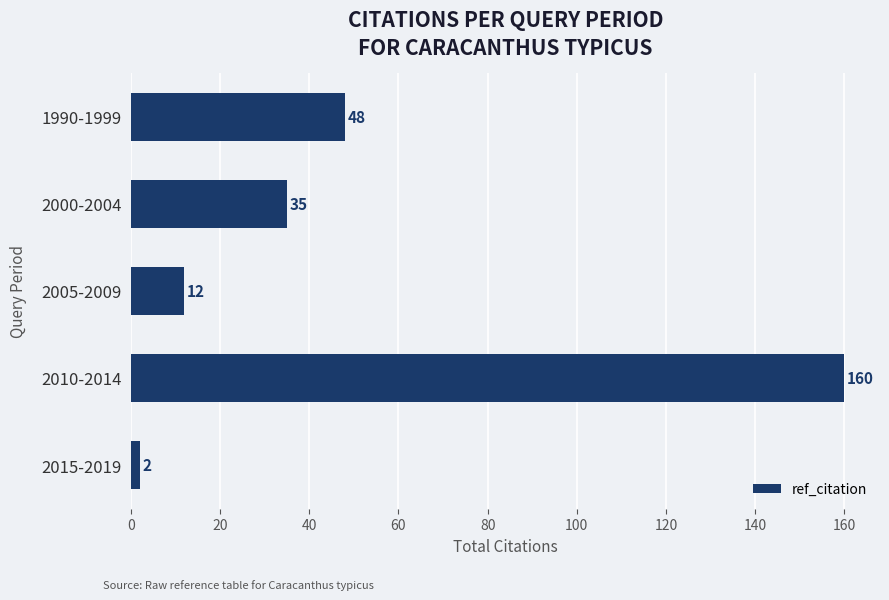

What is the change in value from 2010-2014 to 2015-2019?

-158